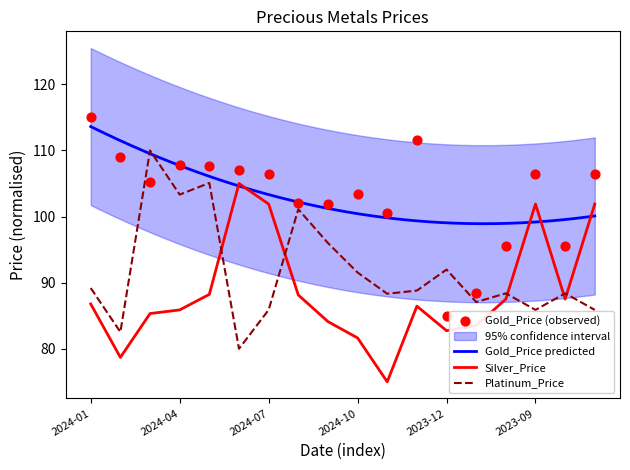

Is the value of Gold_Price at 2024-09 greater than the value of Platinum_Price at 2024-05?

No